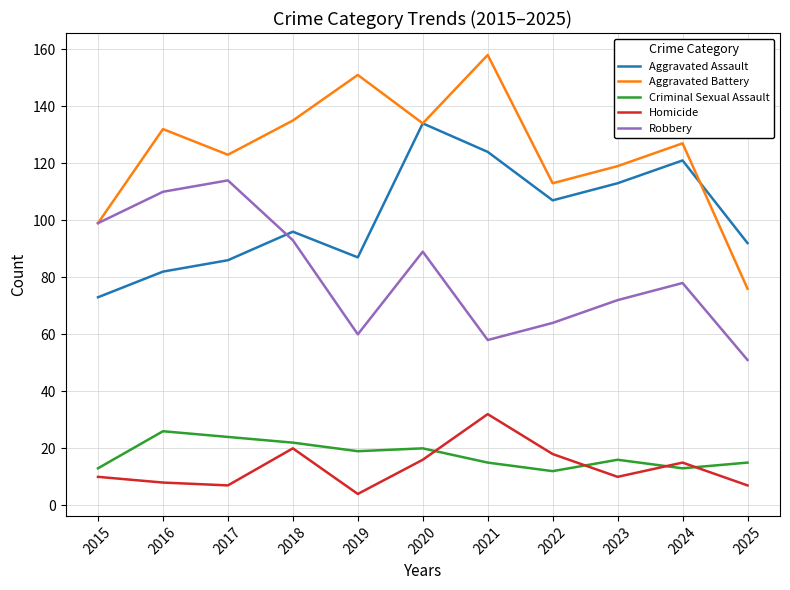

What is the sum of all Aggravated Battery values?

1367